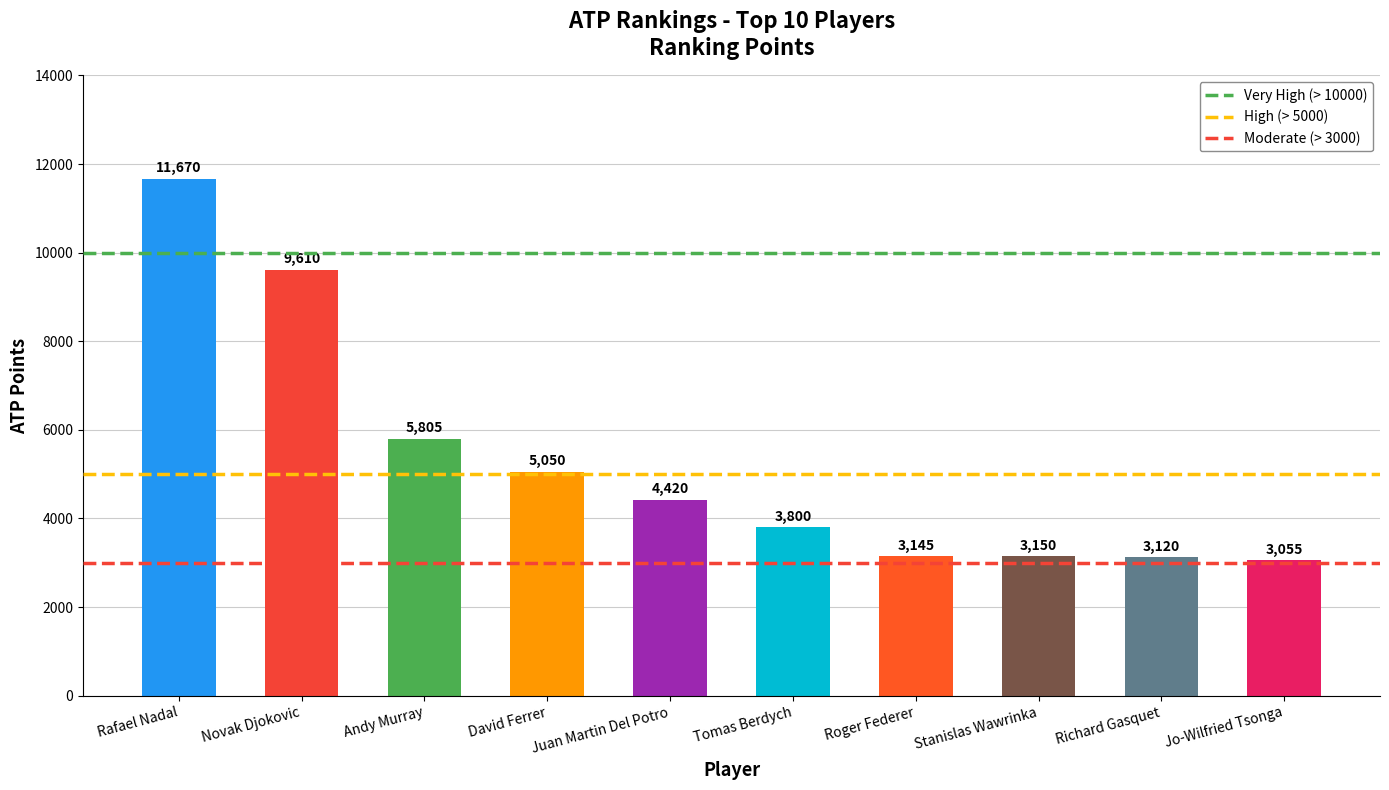

Which category has the lowest value across all series?

Jo-Wilfried Tsonga